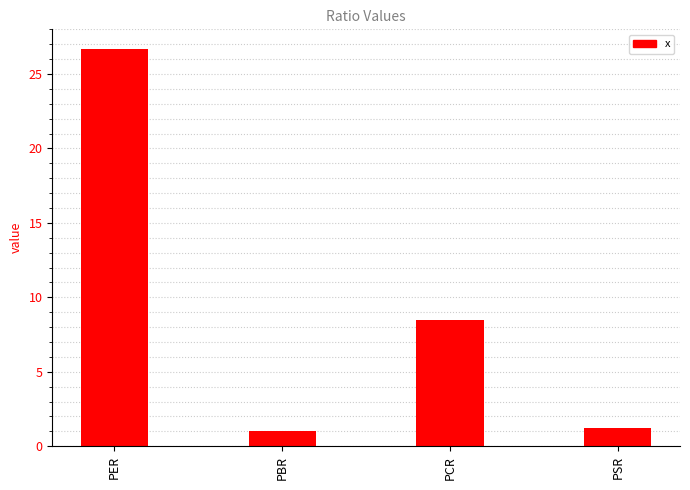

At which label is the value closest to 13?

PCR